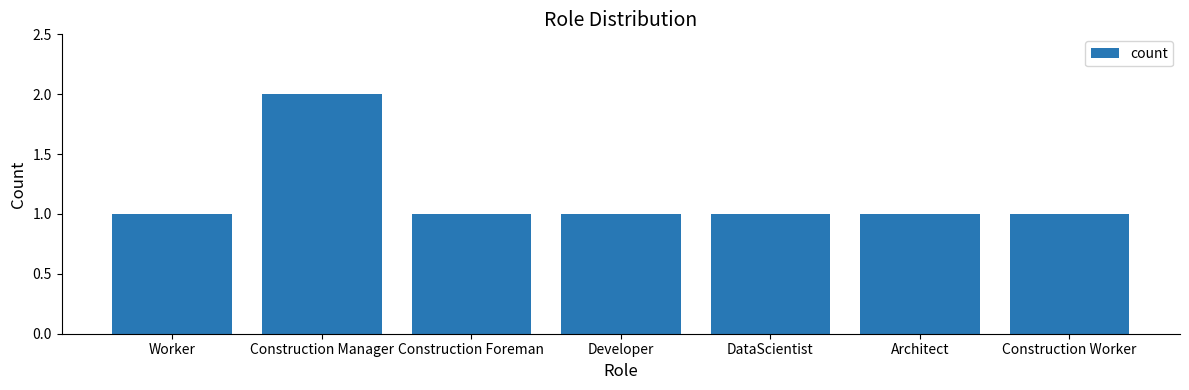

What is the change in value from Construction Manager to Construction Worker?

-1